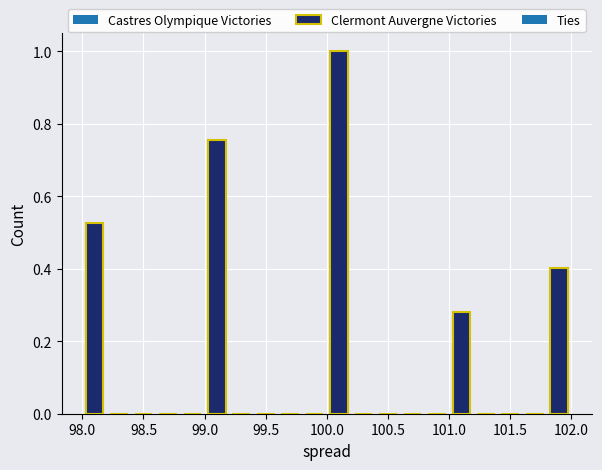

Reading left to right, list every bar in this chart as the range it spans on the x-axis followed by its height. The values are not printed on the chart, so give them approximately, as read against the axis.

98.0 to 98.2: 0.52
98.2 to 98.4: 0
98.4 to 98.6: 0
98.6 to 98.8: 0
98.8 to 99.0: 0
99.0 to 99.2: 0.76
99.2 to 99.4: 0
99.4 to 99.6: 0
99.6 to 99.8: 0
99.8 to 100.0: 0
100.0 to 100.2: 1.00
100.2 to 100.4: 0
100.4 to 100.6: 0
100.6 to 100.8: 0
100.8 to 101.0: 0
101.0 to 101.2: 0.28
101.2 to 101.4: 0
101.4 to 101.6: 0
101.6 to 101.8: 0
101.8 to 102.0: 0.40